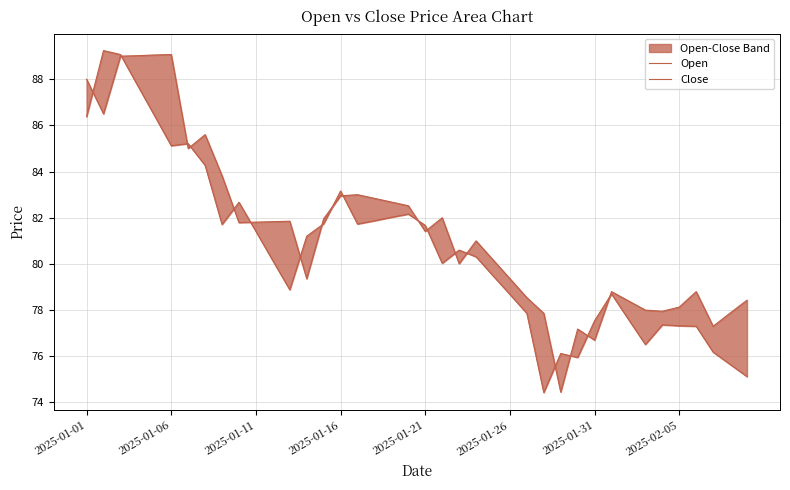

Rank the series at 34 from lowest to highest value.

Open, Close